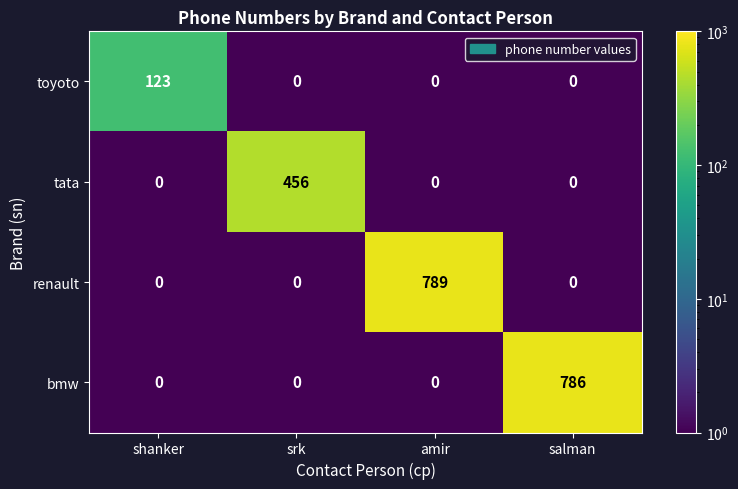

Is it true that tata equals -290 at shanker?

False